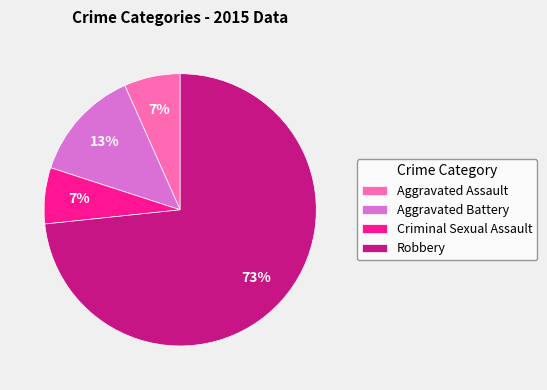

Count the number of slices in the pie.

4